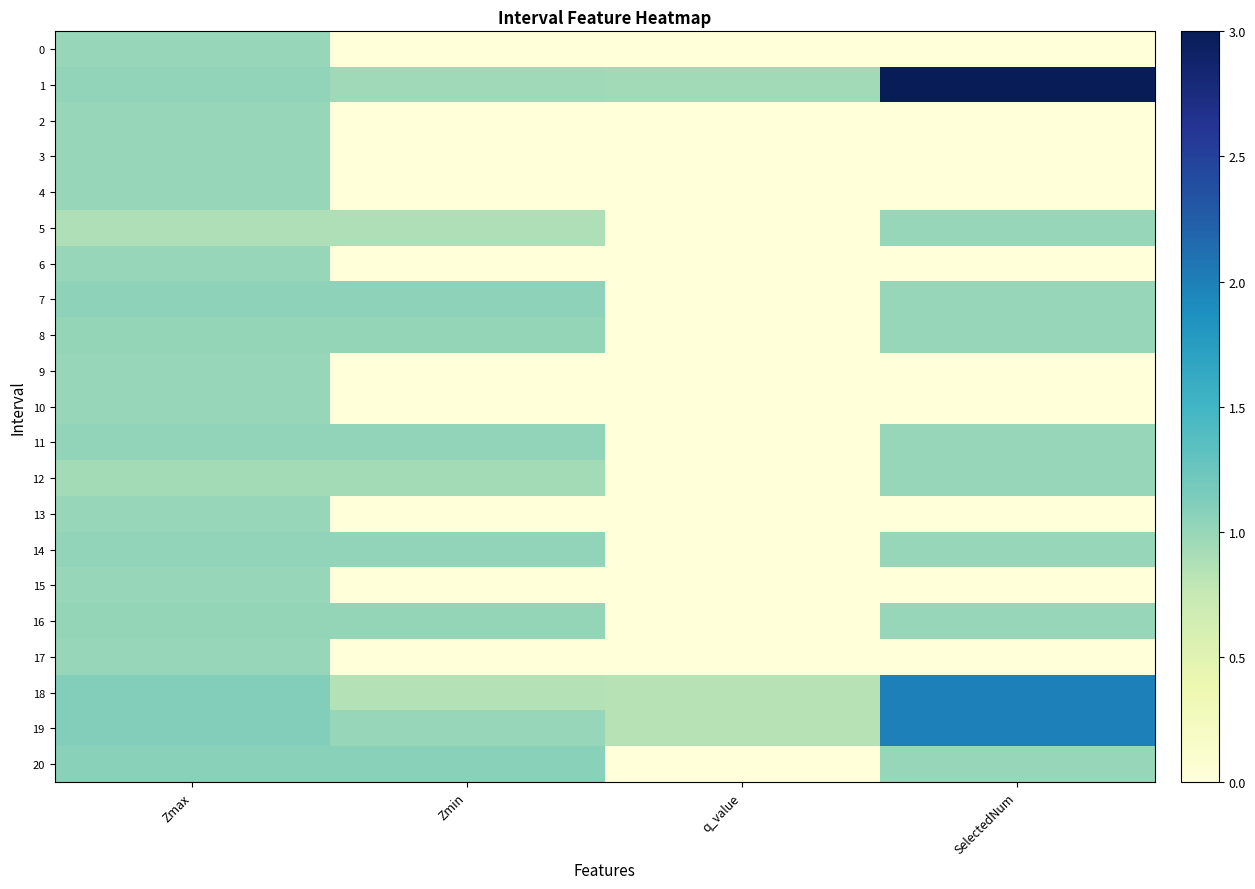

At Zmax, list the series in order from largest to smallest.

18, 19, 20, 7, 14, 11, 1, 8, 16, 0, 2, 3, 4, 6, 9, 10, 13, 15, 17, 12, 5